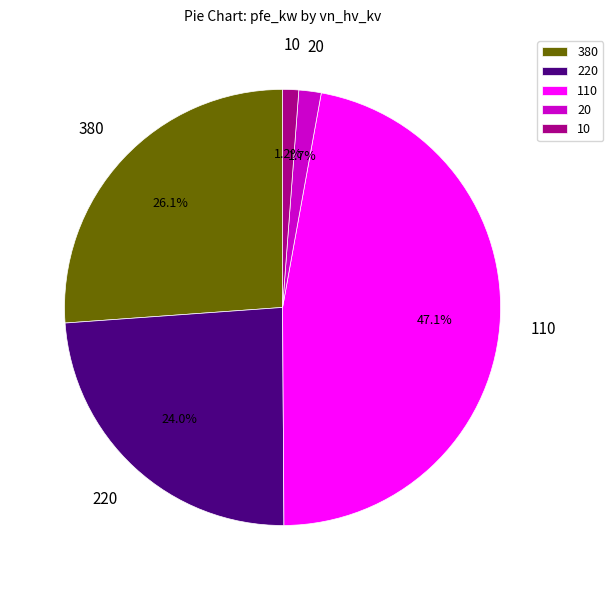

Does 220 account for over 50% of the chart?

No